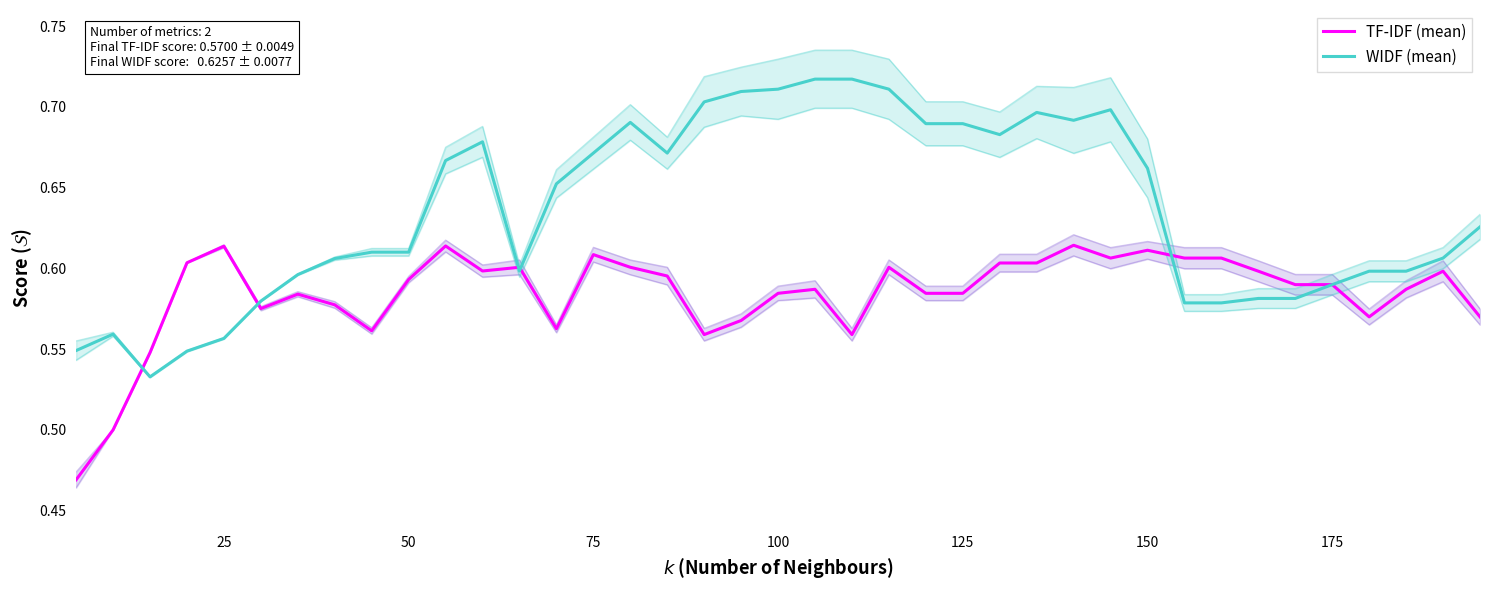

What is the spread (max minus min) of values at 75?

0.1